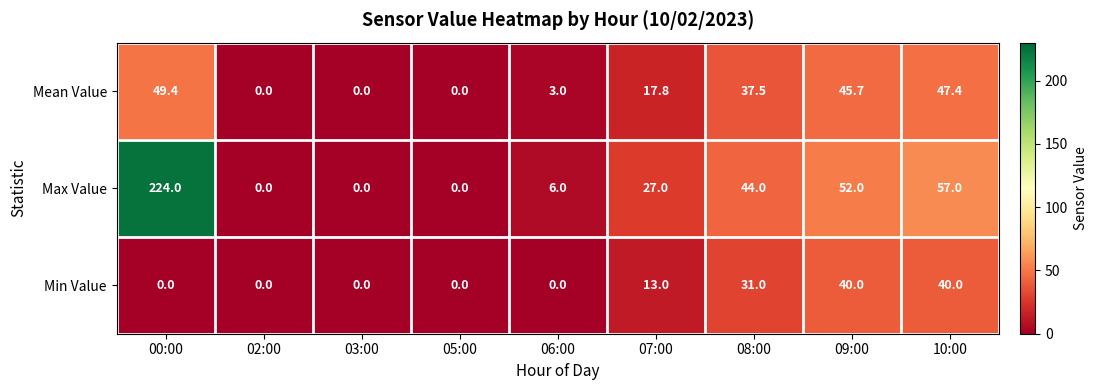

What is the greatest value displayed?

224.0